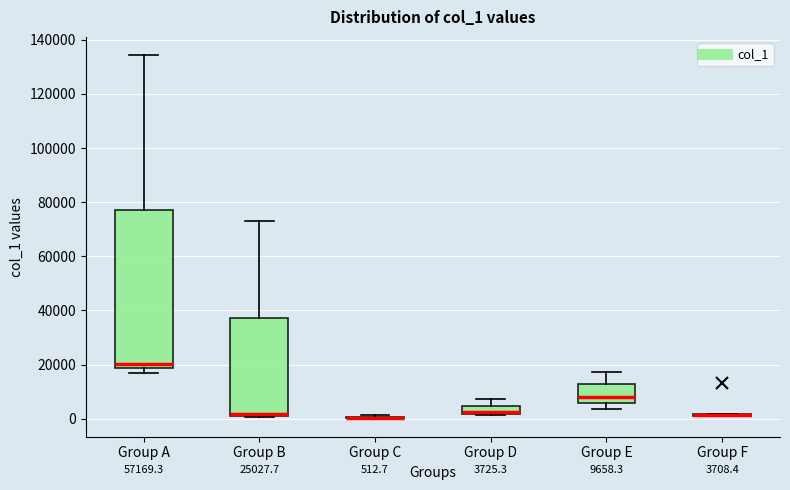

Which box is the tallest, from its lower edge to its upper edge?

Group A